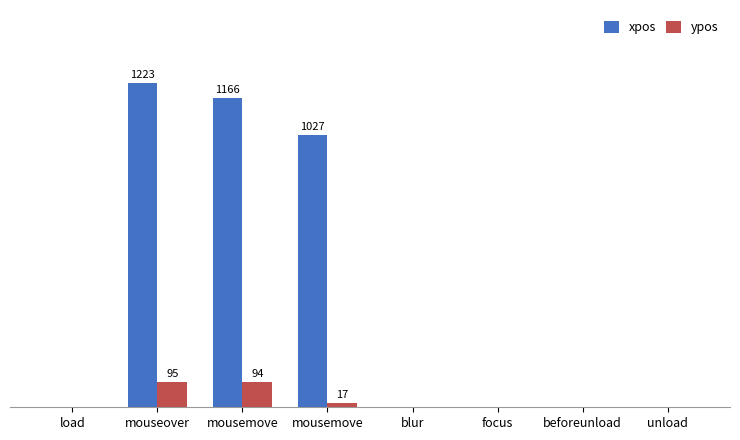

Reading right to left, extract all data points from this chart.

xpos: unload=0	beforeunload=0	focus=0	blur=0	mousemove=1027	mousemove=1166	mouseover=1223	load=0
ypos: unload=0	beforeunload=0	focus=0	blur=0	mousemove=17	mousemove=94	mouseover=95	load=0